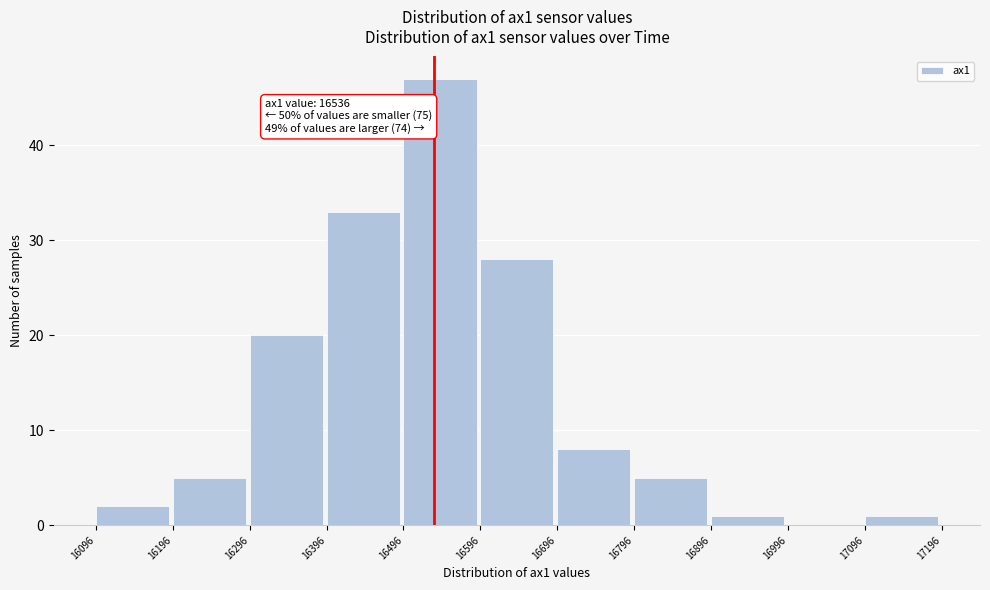

Over which range of the x-axis is the bar tallest?

16496 to 16596